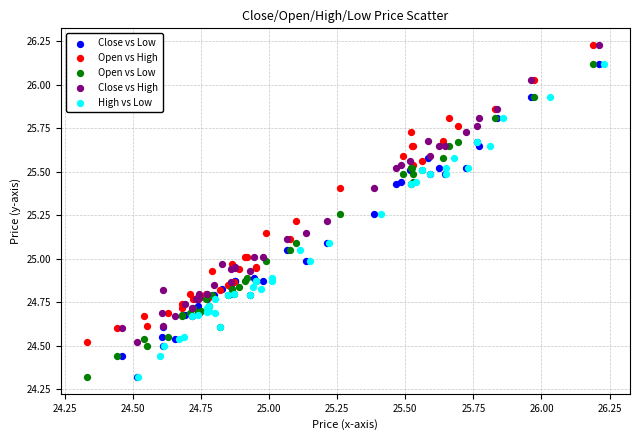

What are all the series names shown in the legend?

Close vs Low, Open vs High, Open vs Low, Close vs High, High vs Low